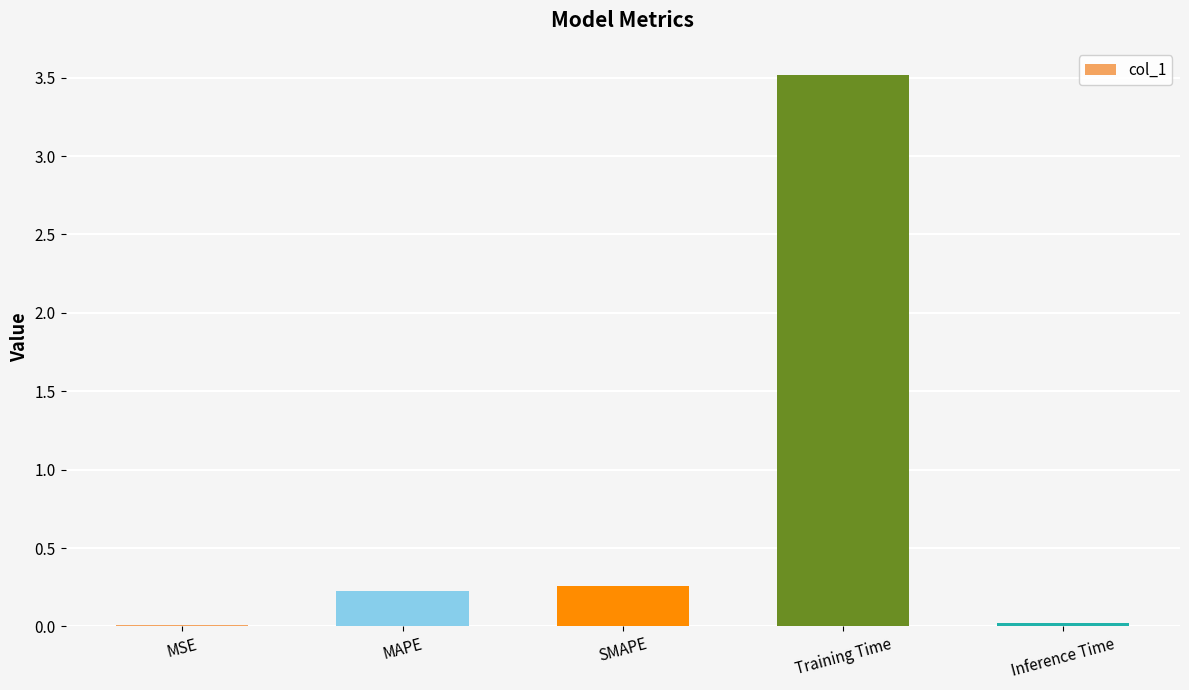

The chart shows a value of 0.0 at Inference Time. True or false?

True